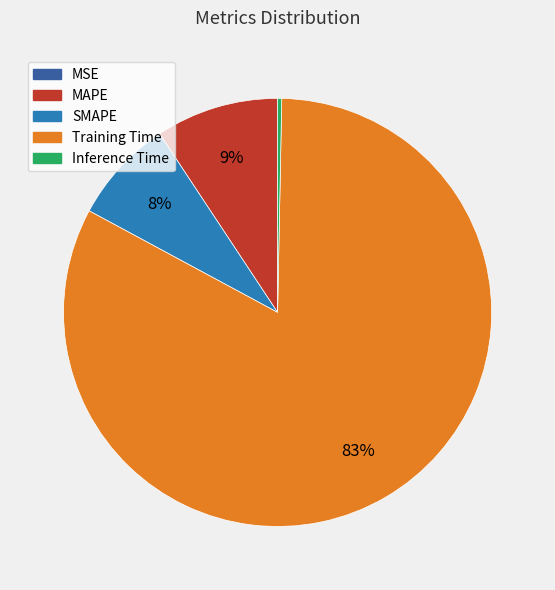

To the nearest percent, what is the difference between the largest and smallest slice percentages?

83%